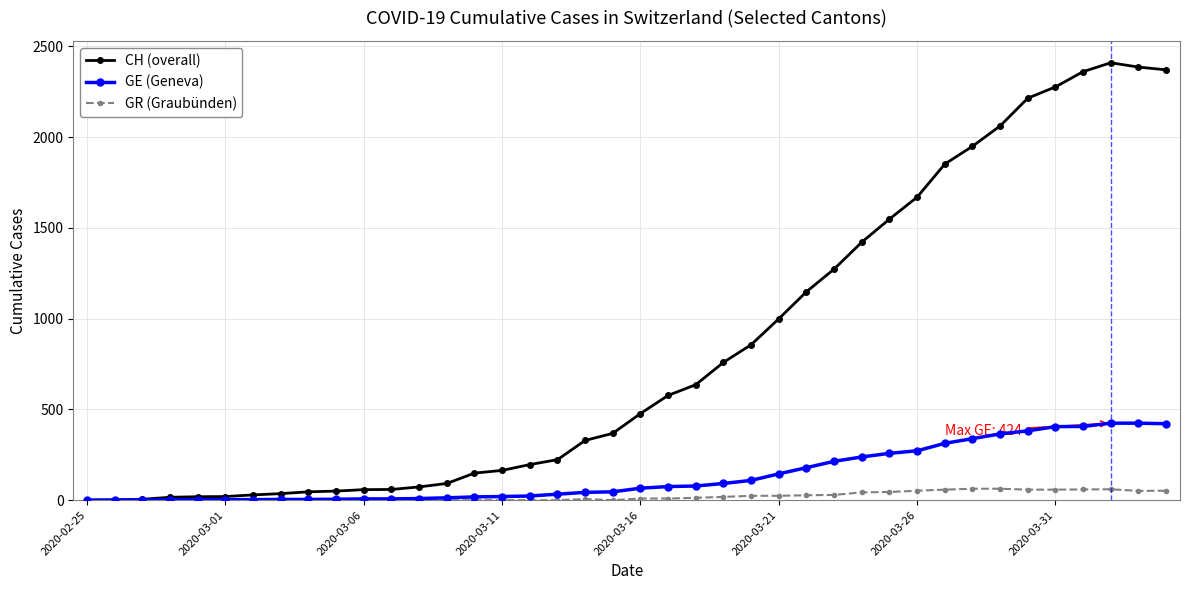

Rank the series by their maximum value, from lowest to highest.

GR (Graubünden), GE (Geneva), CH (overall)